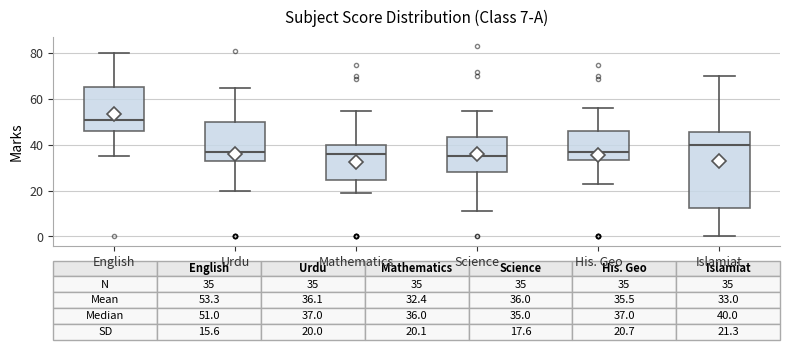

Comparing the boxes themselves (not the whiskers), which one is the tallest?

Islamiat